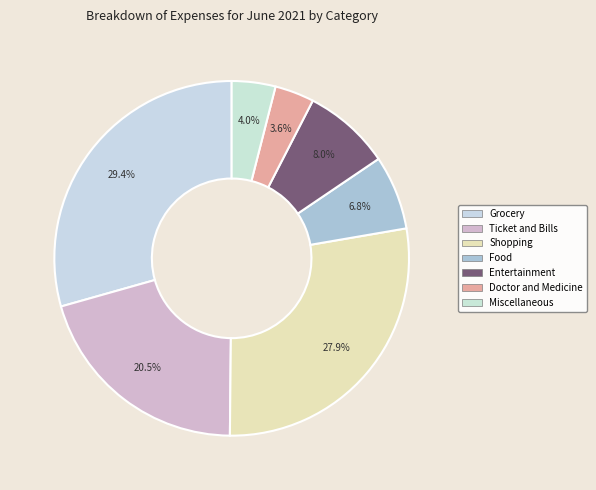

True or false: Ticket and Bills accounts for 15% of the total.

False